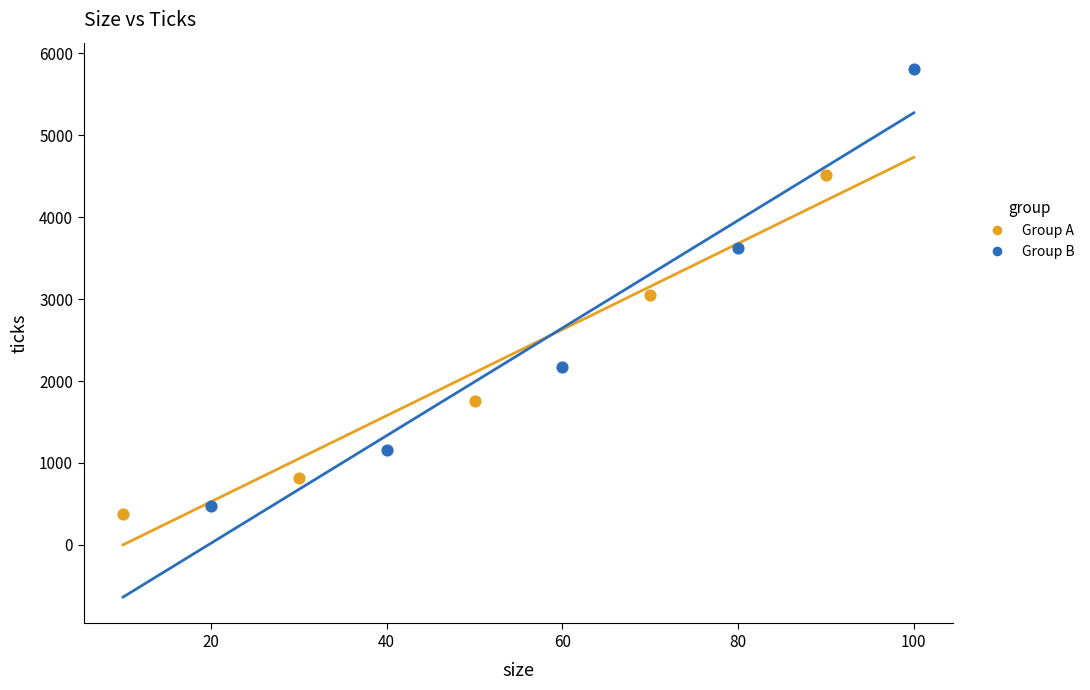

Which series reaches the maximum Y coordinate?

Group B